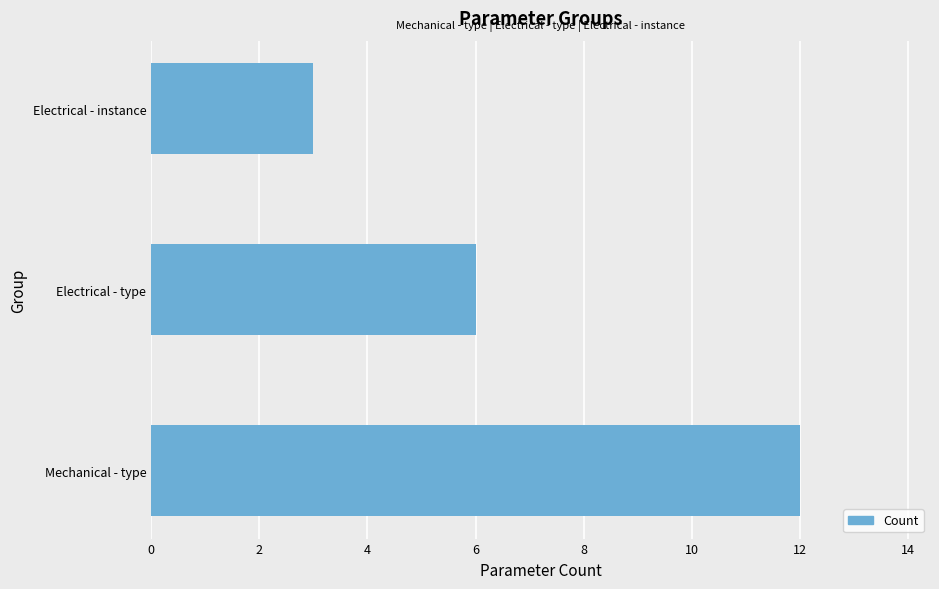

Reading bottom to top, extract all data points from this chart.

12	6	3